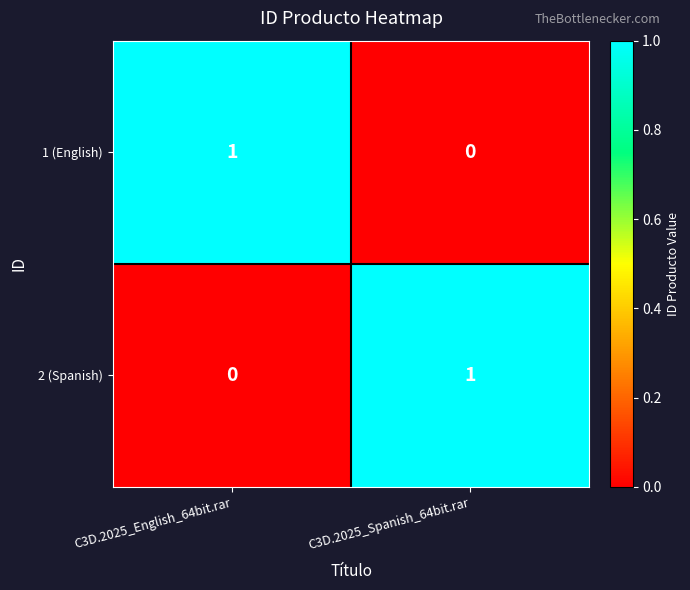

List the labels in order of 1 (English) value, largest first.

C3D.2025_English_64bit.rar, C3D.2025_Spanish_64bit.rar